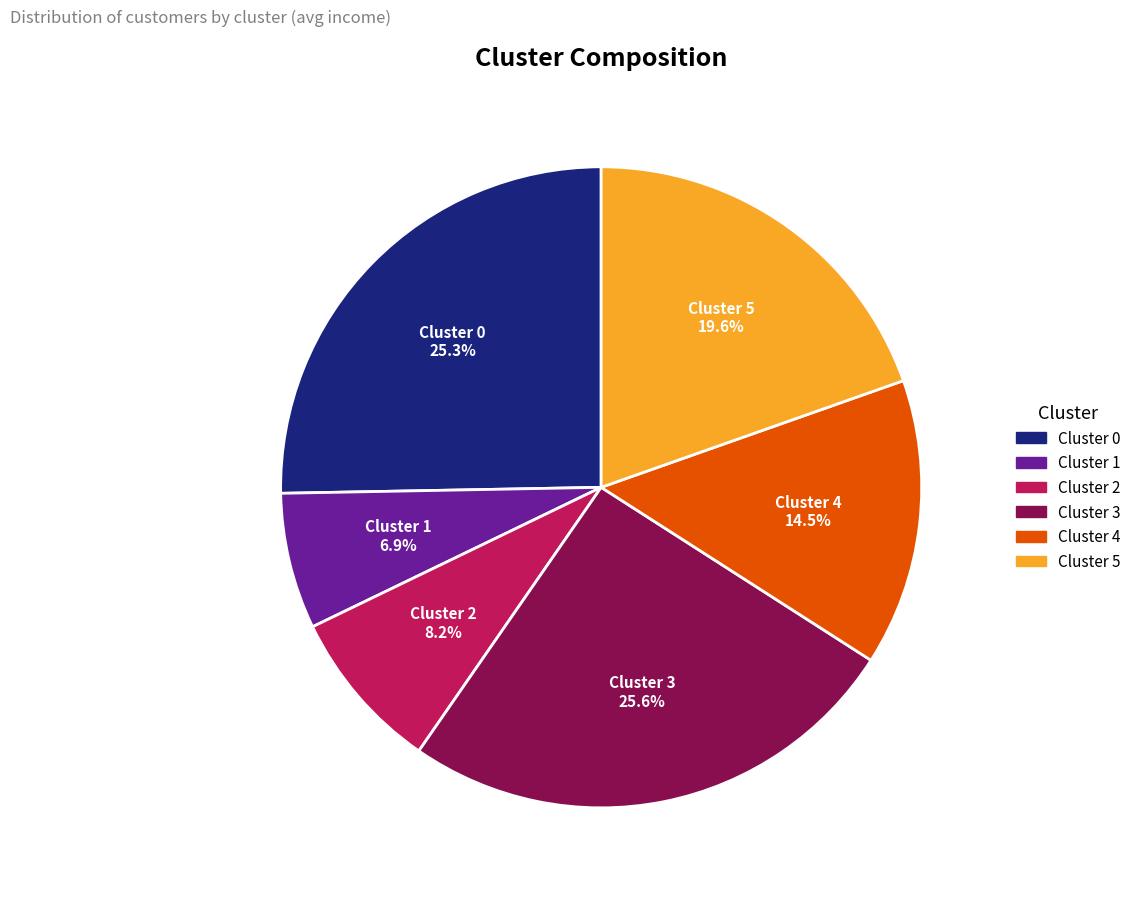

Which slice is the smallest?

Cluster 1